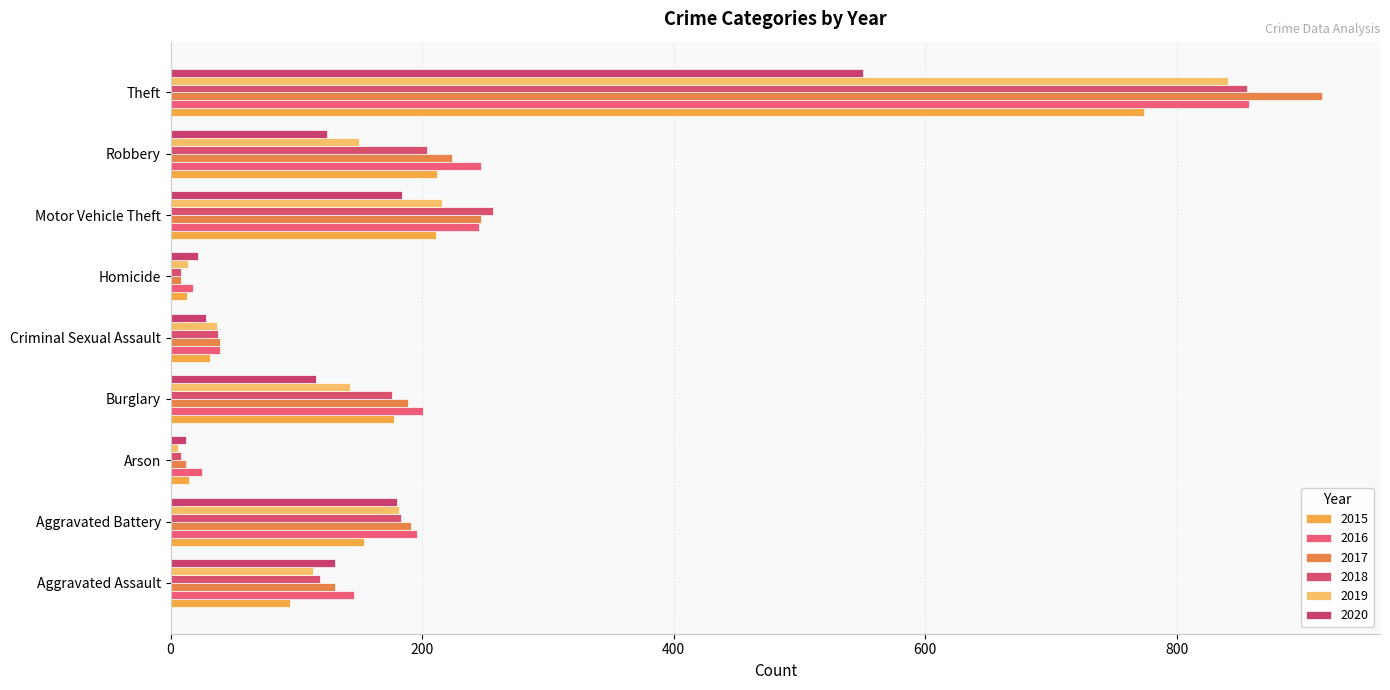

What position from the right is Arson?

7